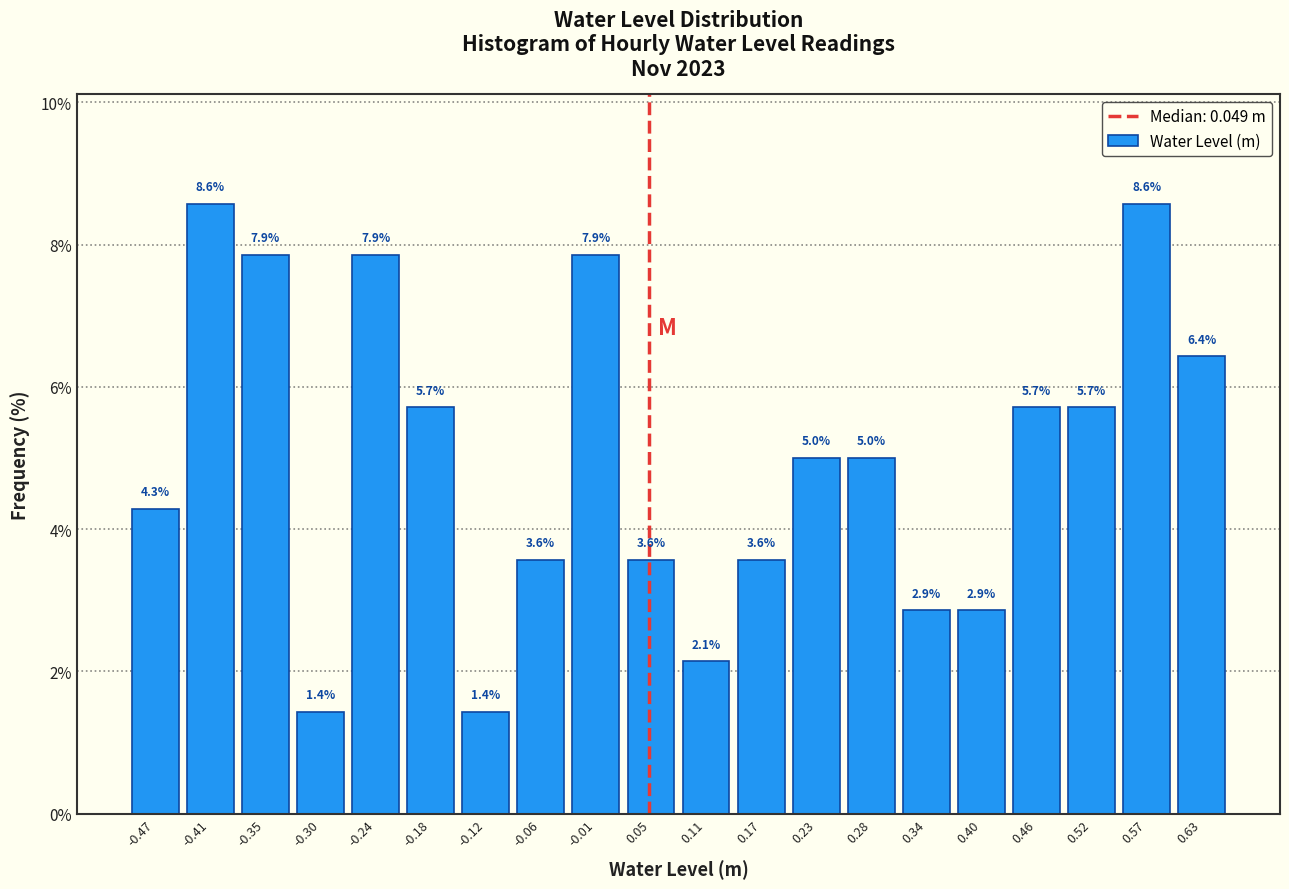

Reading left to right, transcribe this chart: for each bar, give the range it covers on the x-axis and its height. The bar edges are not printed on the chart, so give them approximately, as read against the axis.

-0.500 to -0.442: 4.3
-0.442 to -0.384: 8.6
-0.384 to -0.326: 7.9
-0.326 to -0.268: 1.4
-0.268 to -0.210: 7.9
-0.210 to -0.152: 5.7
-0.152 to -0.094: 1.4
-0.094 to -0.036: 3.6
-0.036 to 0.022: 7.9
0.022 to 0.080: 3.6
0.080 to 0.138: 2.1
0.138 to 0.196: 3.6
0.196 to 0.254: 5.0
0.254 to 0.312: 5.0
0.312 to 0.370: 2.9
0.370 to 0.428: 2.9
0.428 to 0.486: 5.7
0.486 to 0.544: 5.7
0.544 to 0.602: 8.6
0.602 to 0.660: 6.4